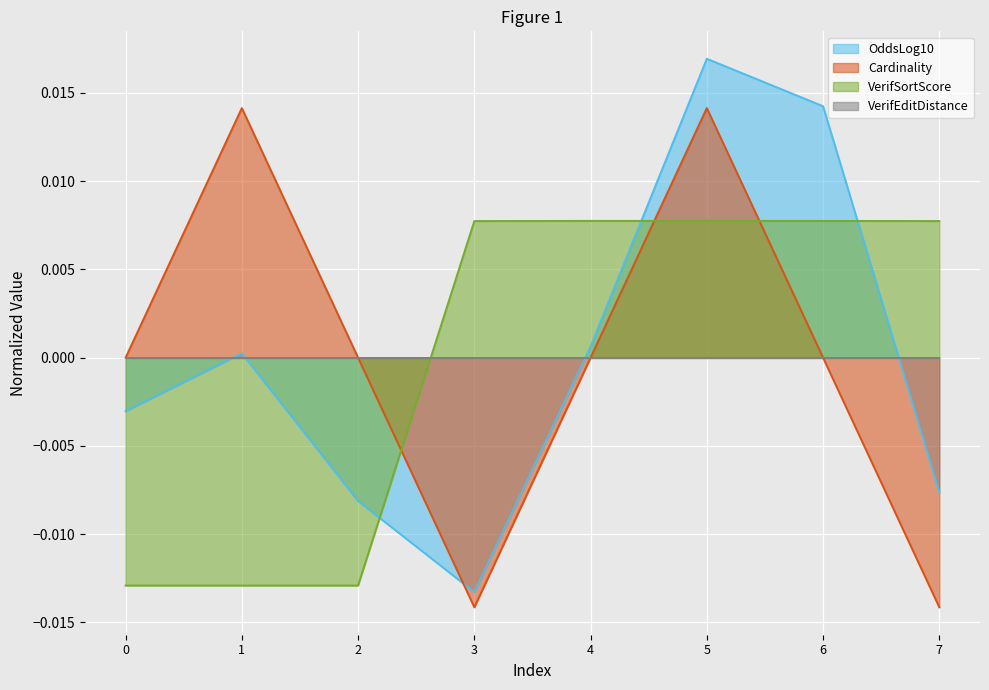

How many times do Cardinality and OddsLog10 cross each other?

1